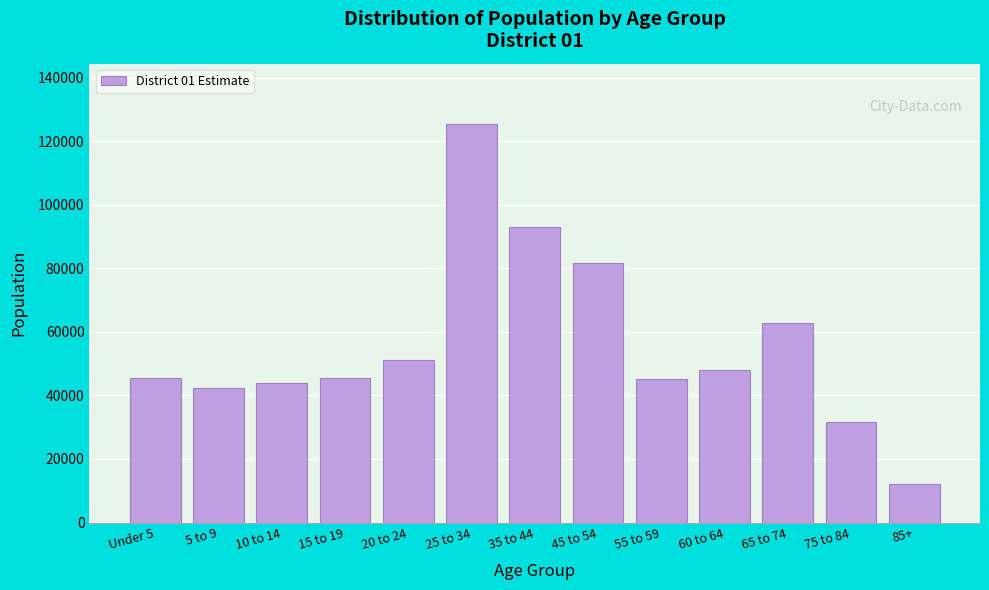

What is the approximate value at 85+?

12001